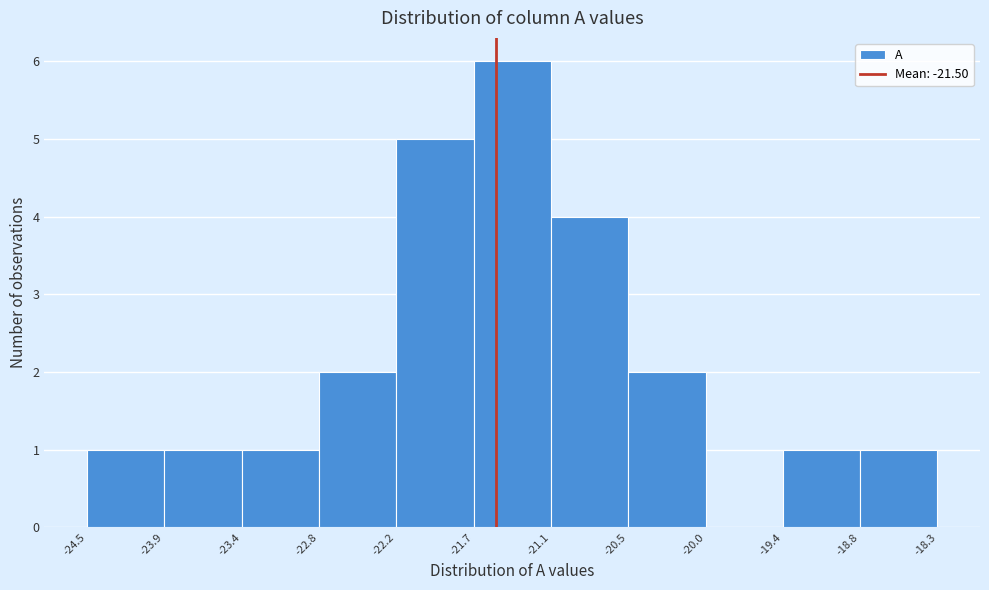

Over which range of the x-axis is the bar tallest?

-21.7 to -21.1